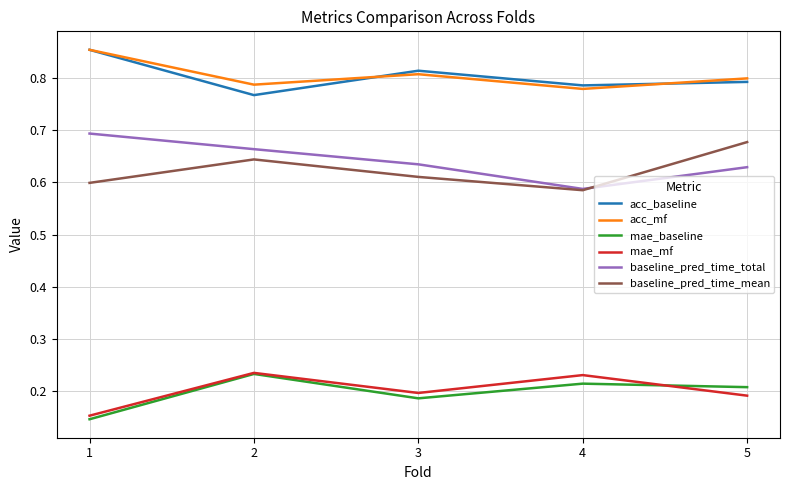

True or false: mae_baseline has a value of 0.4 at 2.

False